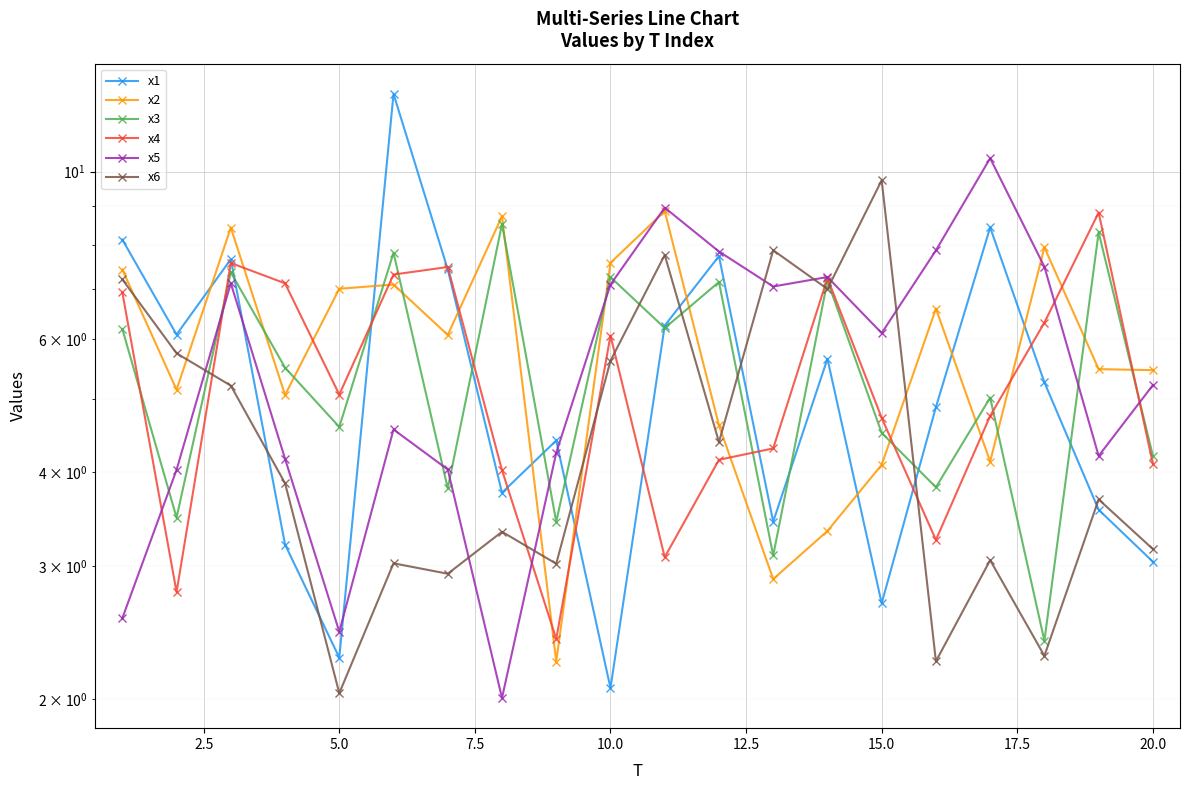

What is the maximum value shown in the chart?

12.7